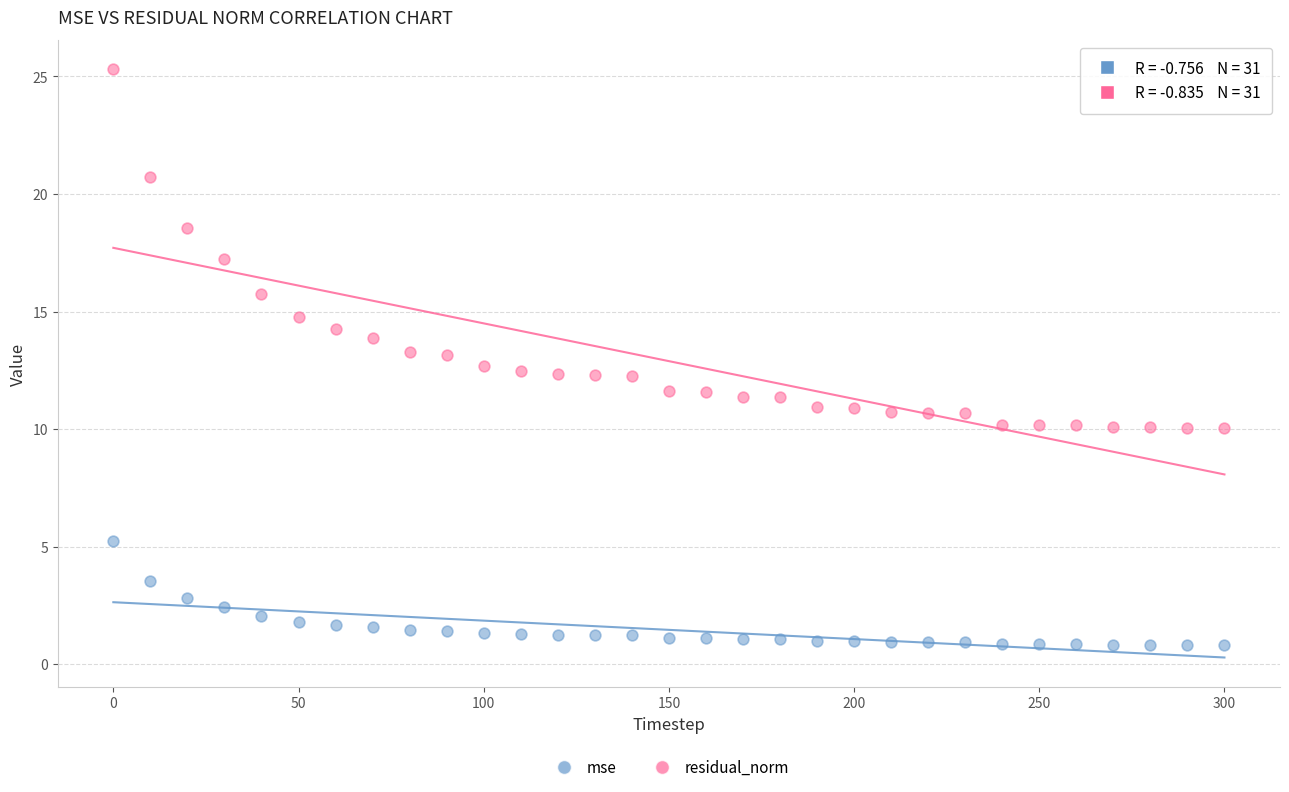

What are all the series names shown in the legend?

mse, residual_norm